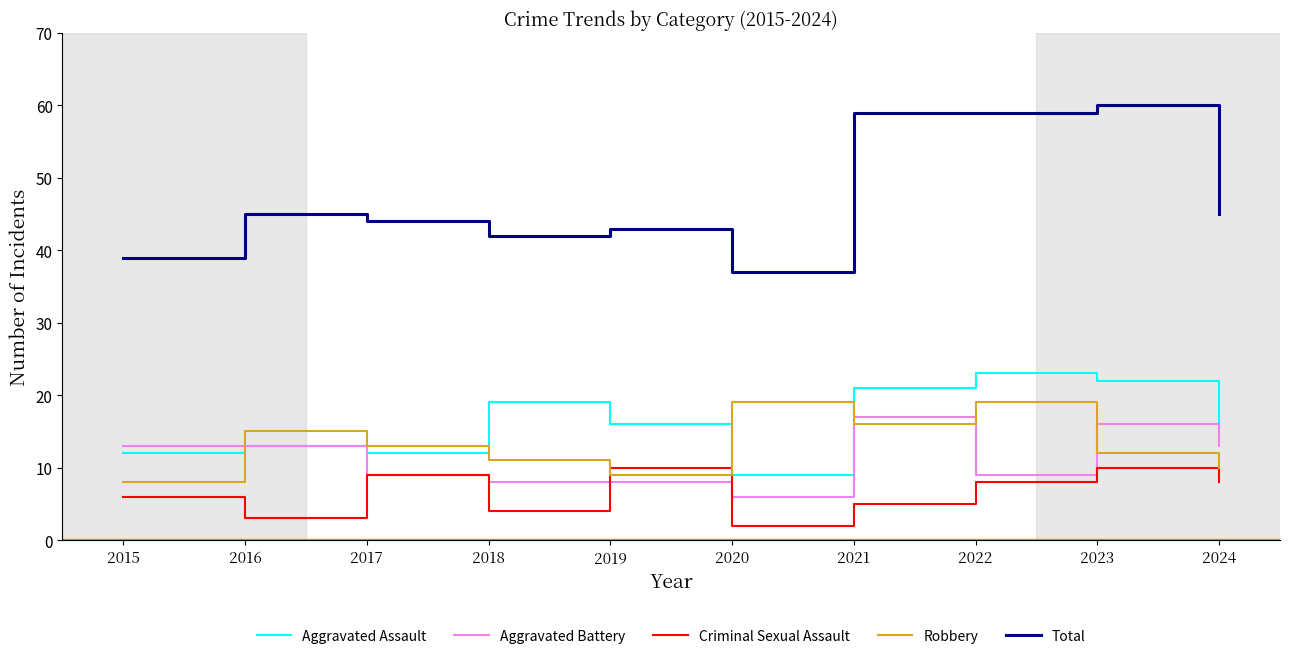

Rank the series at 2021 from highest to lowest value.

Total, Aggravated Assault, Aggravated Battery, Robbery, Criminal Sexual Assault